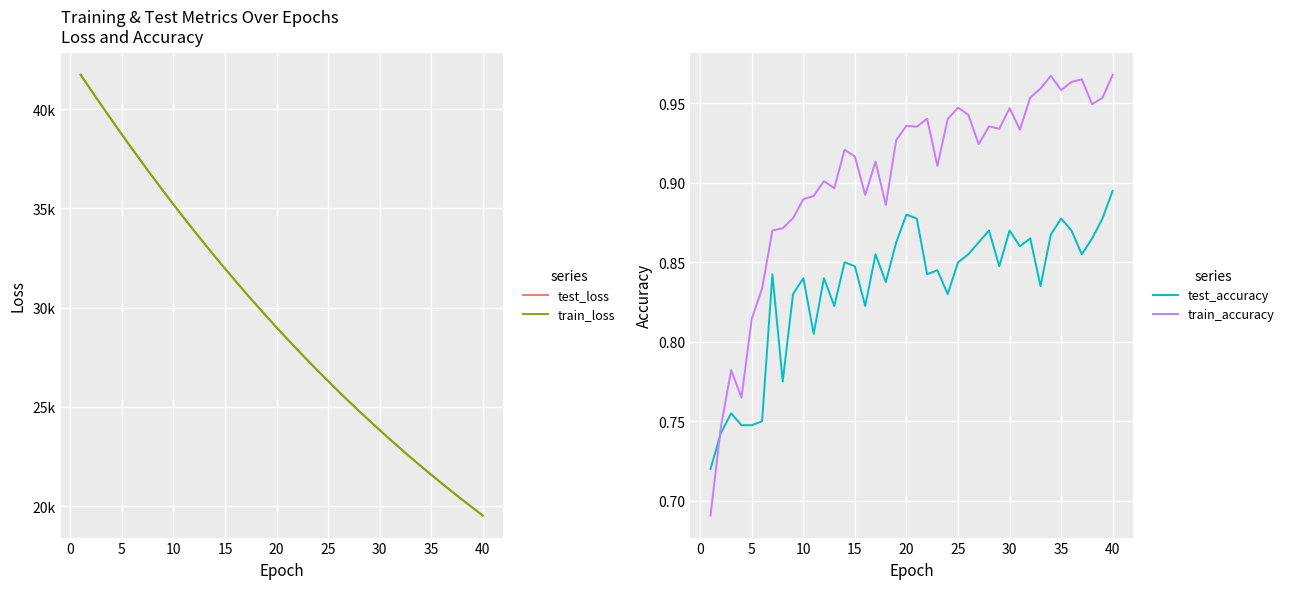

Which category has the highest value in the test_accuracy series?

40